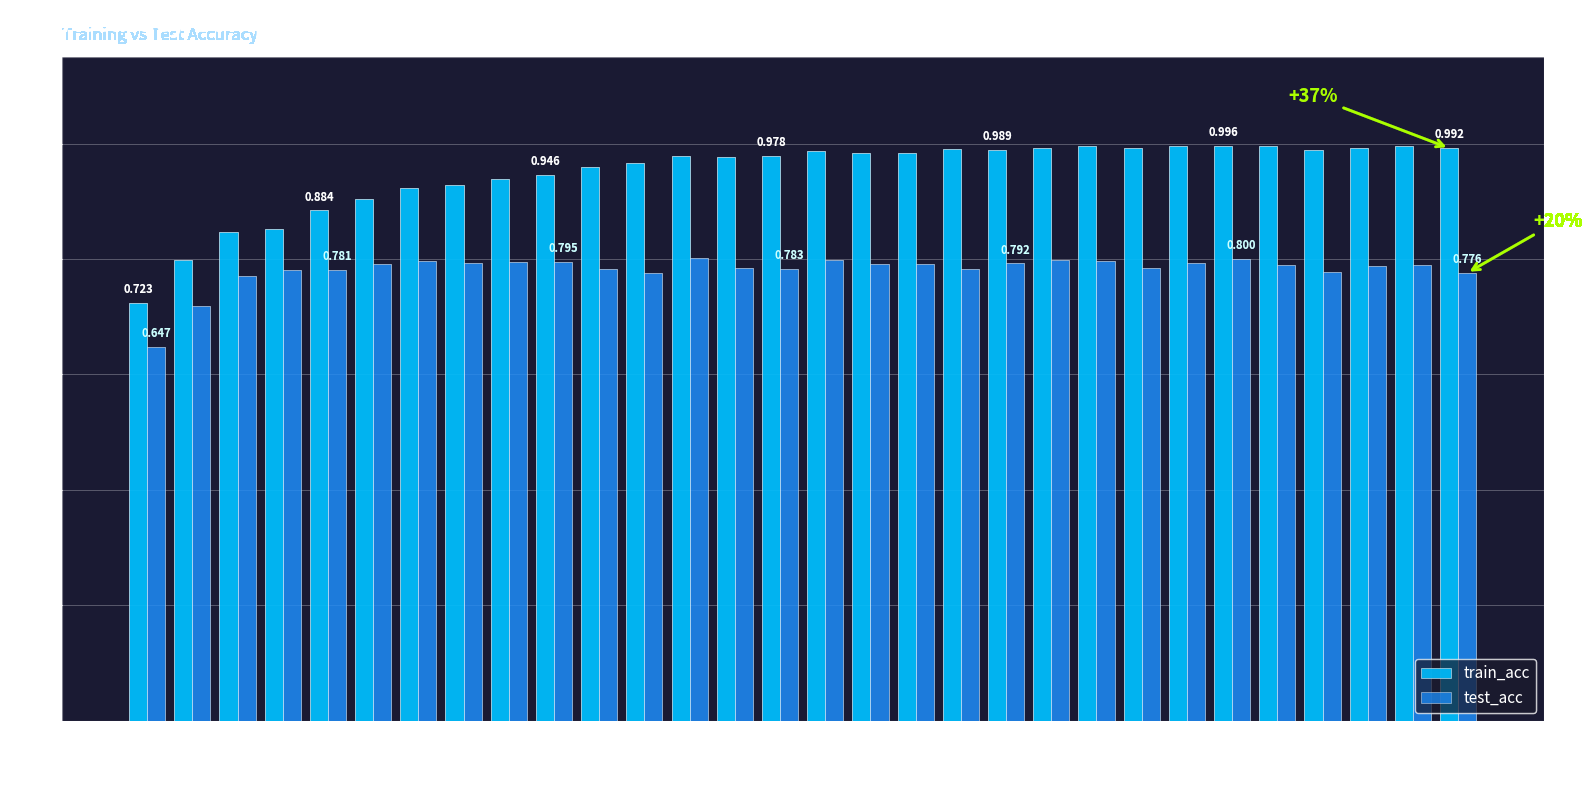

What are all the series names shown in the legend?

train_acc, test_acc